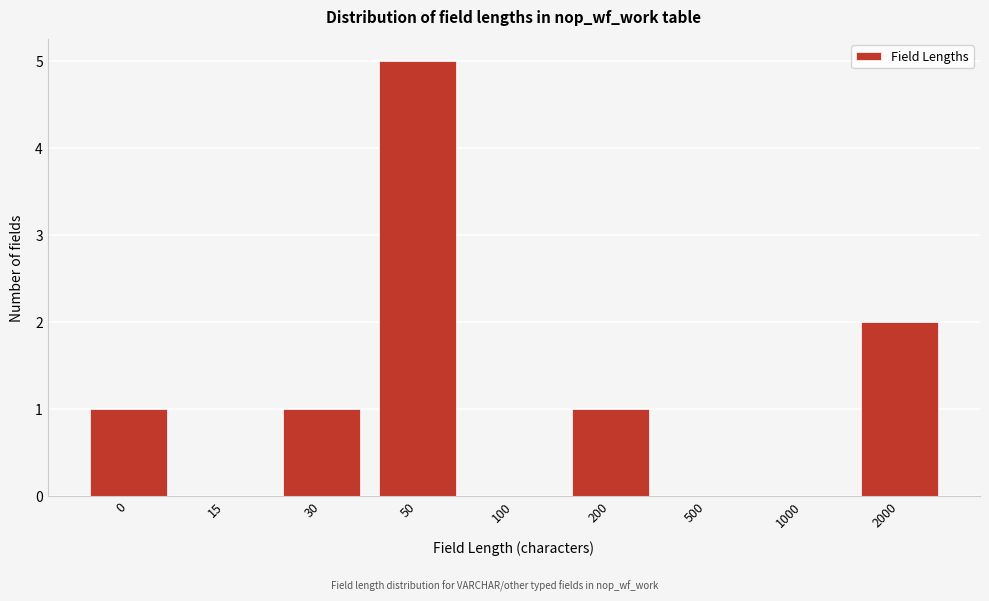

Reading left to right, what are all the values shown in this chart?

0=1	15=0	30=1	50=5	100=0	200=1	500=0	1000=0	2000=2